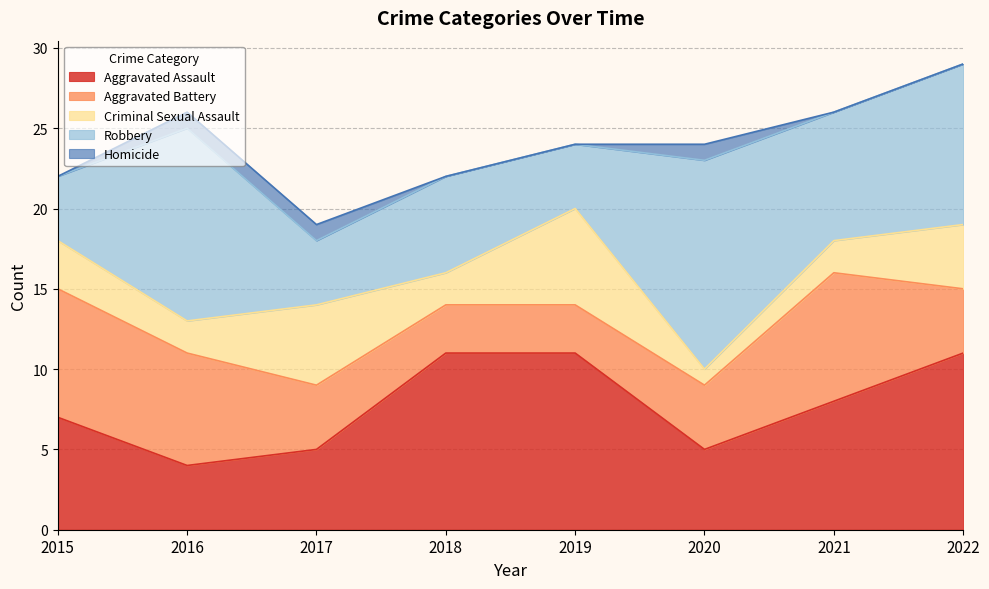

Reading left to right, what are all the values shown in this chart?

Aggravated Assault: 7	4	5	11	11	5	8	11
Aggravated Battery: 8	7	4	3	3	4	8	4
Criminal Sexual Assault: 3	2	5	2	6	1	2	4
Robbery: 4	12	4	6	4	13	8	10
Homicide: 0	1	1	0	0	1	0	0